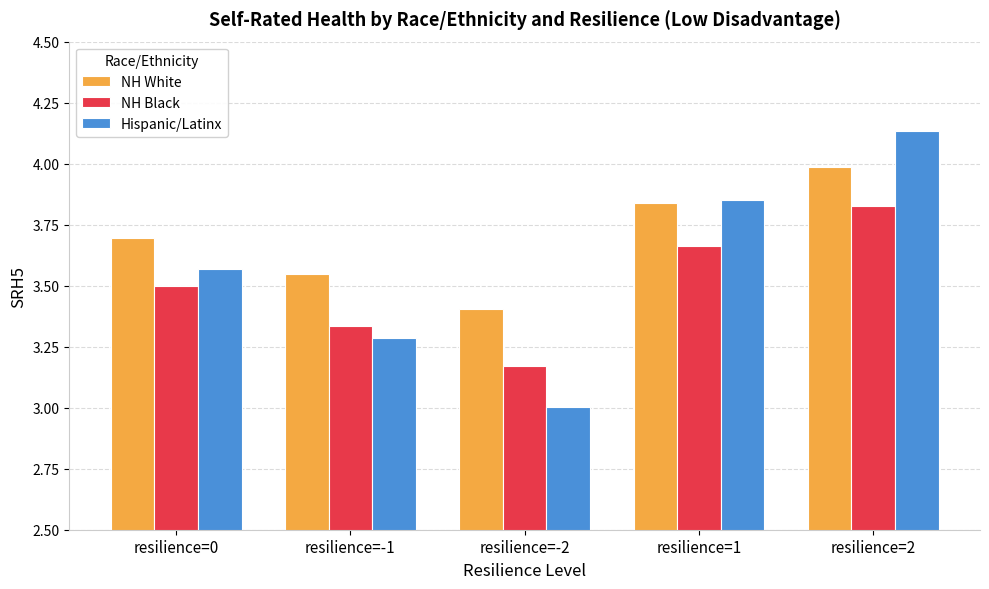

What is the maximum value for NH White?

4.0